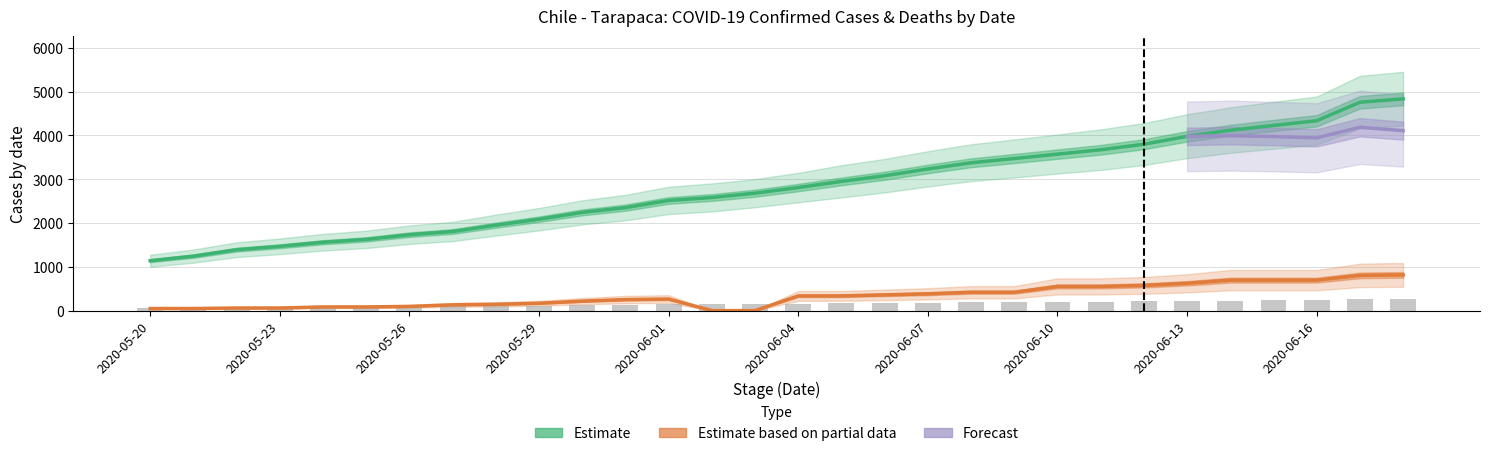

Reading left to right, transcribe all the data shown in this chart.

Confirmed: 2020-05-20=63.3	2020-05-21=69.2	2020-05-22=77.4	2020-05-23=81.7	2020-05-24=86.9	2020-05-25=90.6	2020-05-26=96.5	2020-05-27=100.6	2020-05-28=108.7	2020-05-29=116.3	2020-05-30=125.0	2020-05-31=131.2	2020-06-01=140.3	2020-06-02=144.1	2020-06-03=149.0	2020-06-04=156.1	2020-06-05=164.7	2020-06-06=171.9	2020-06-07=180.6	2020-06-08=188.4	2020-06-09=193.9	2020-06-10=199.5	2020-06-11=205.3	2020-06-12=212.4	2020-06-13=222.4	2020-06-14=230.3	2020-06-15=236.6	2020-06-16=242.5	2020-06-17=265.9	2020-06-18=270.5
Stage_Confirmed: 2020-05-20=1139.0	2020-05-21=1244.0	2020-05-22=1391.0	2020-05-23=1468.5	2020-05-24=1561.5	2020-05-25=1626.5	2020-05-26=1733.5	2020-05-27=1807.0	2020-05-28=1951.5	2020-05-29=2087.0	2020-05-30=2243.0	2020-05-31=2352.0	2020-06-01=2515.5	2020-06-02=2583.0	2020-06-03=2682.0	2020-06-04=2810.0	2020-06-05=2951.0	2020-06-06=3080.0	2020-06-07=3235.0	2020-06-08=3376.0	2020-06-09=3473.5	2020-06-10=3573.5	2020-06-11=3673.0	2020-06-12=3800.0	2020-06-13=3980.0	2020-06-14=4119.0	2020-06-15=4229.0	2020-06-16=4336.0	2020-06-17=4758.0	2020-06-18=4835.5
Deaths: 2020-05-20=48.0	2020-05-21=48.0	2020-05-22=60.0	2020-05-23=60.0	2020-05-24=84.0	2020-05-25=84.0	2020-05-26=96.0	2020-05-27=132.0	2020-05-28=144.0	2020-05-29=168.0	2020-05-30=216.0	2020-05-31=252.0	2020-06-01=264.0	2020-06-02=0.0	2020-06-03=0.0	2020-06-04=336.0	2020-06-05=336.0	2020-06-06=360.0	2020-06-07=384.0	2020-06-08=420.0	2020-06-09=420.0	2020-06-10=552.0	2020-06-11=552.0	2020-06-12=576.0	2020-06-13=624.0	2020-06-14=696.0	2020-06-15=696.0	2020-06-16=696.0	2020-06-17=804.0	2020-06-18=816.0